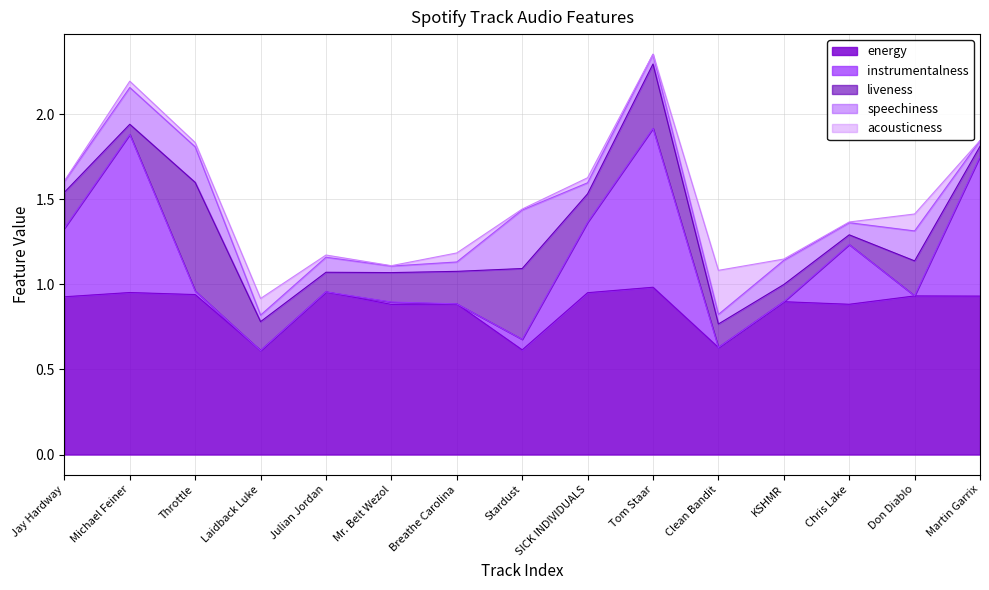

Which series ends up on top after the final intersection of speechiness and acousticness_scaled?

speechiness